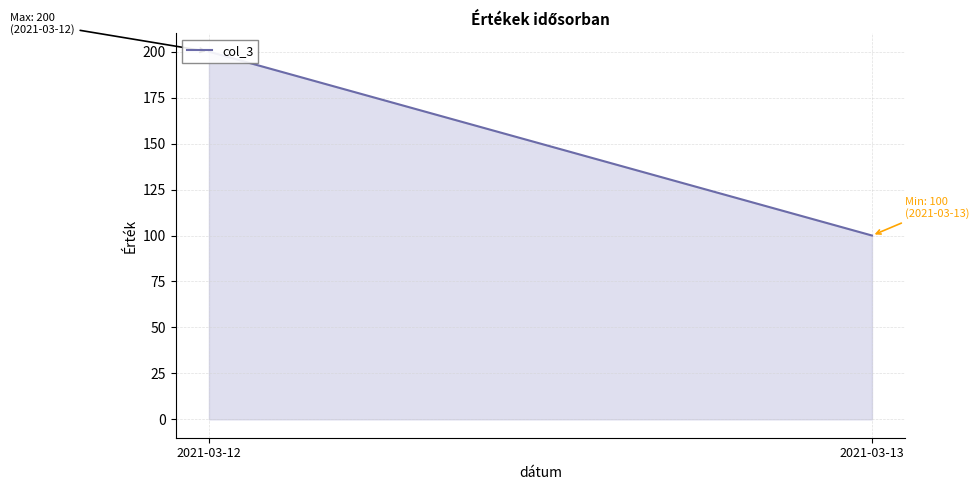

Approximately how many times larger is the value at 2021-03-12 compared to 2021-03-13?

2.0